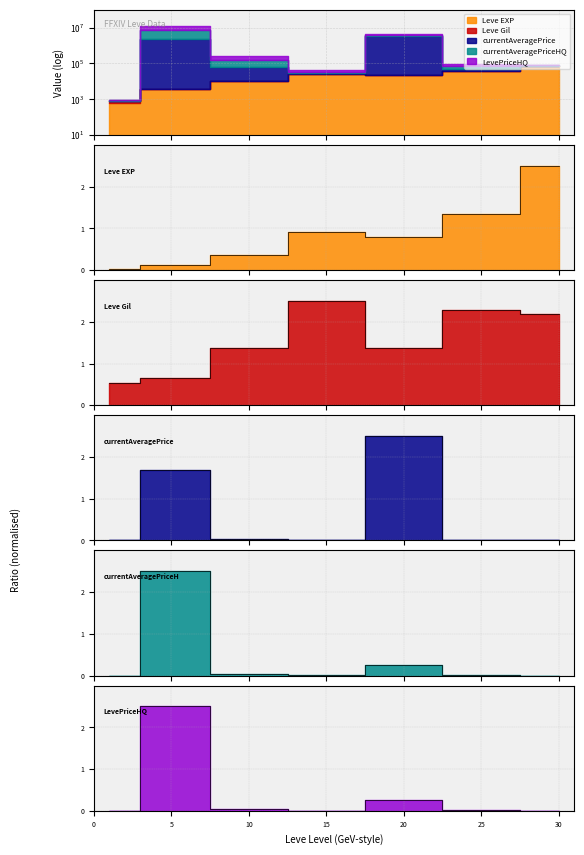

What is the sum of the Leve Gil values at 30 and 20?

3.6